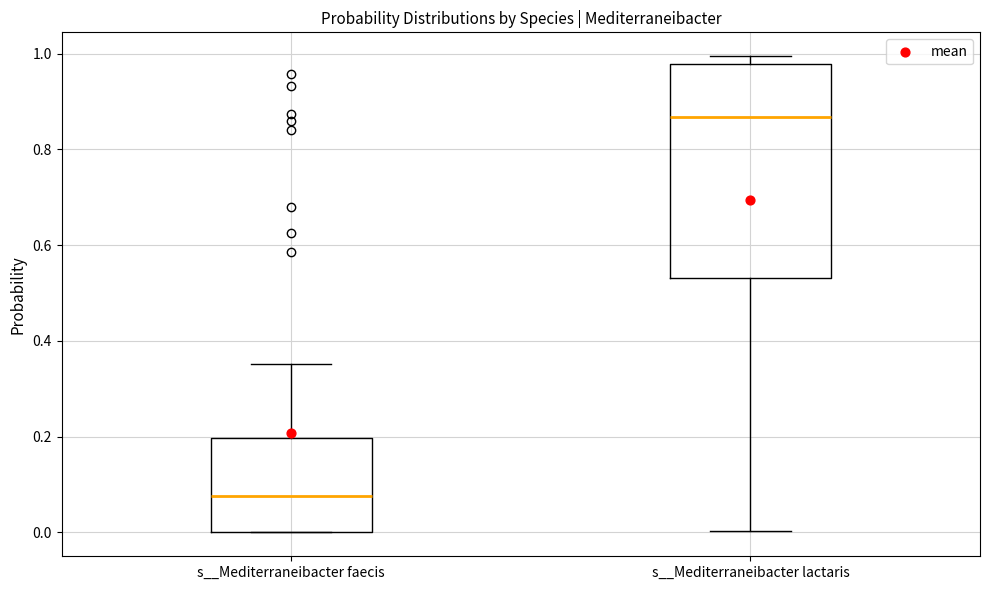

Reading left to right, transcribe this box plot: for each box, give where its median line is, the range the box spans, and where its two whiskers end, as read against the y-axis. The values are not printed on the chart, so give them approximately, as read against the axis.

s__Mediterraneibacter faecis: median 0.08, box 0.00 to 0.20, whiskers 0.00 to 0.36
s__Mediterraneibacter lactaris: median 0.86, box 0.54 to 0.98, whiskers 0.00 to 1.00